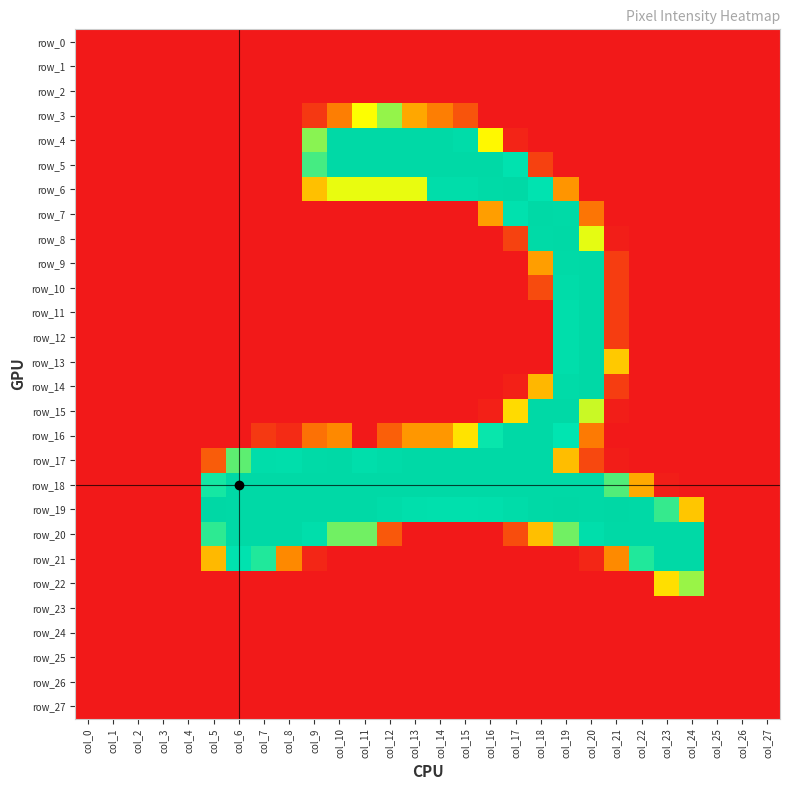

Is it true that row_21 equals 253 at col_24?

True